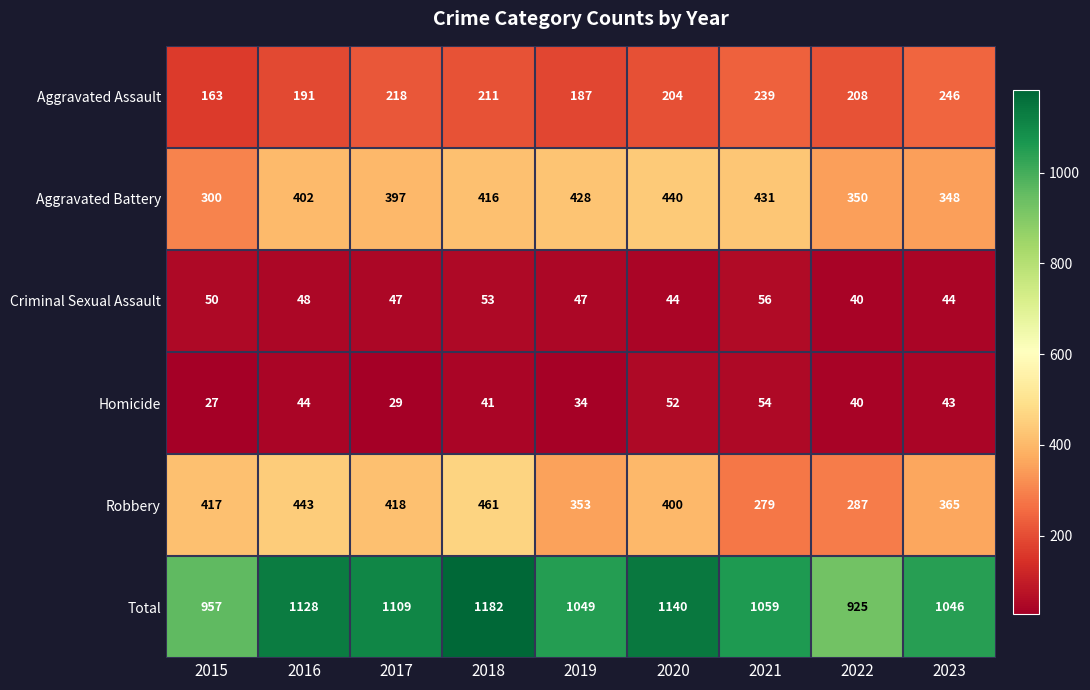

True or false: Aggravated Assault has a value of 324 at 2016.

False